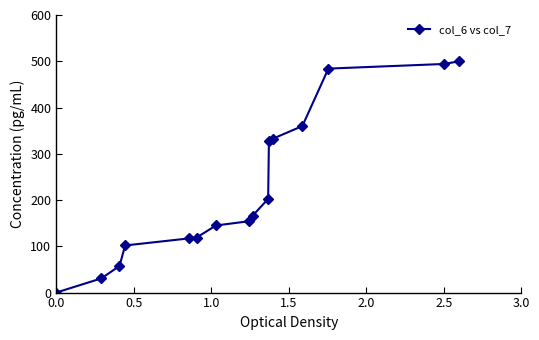

What is the value of the 13th point from the left?

359.9